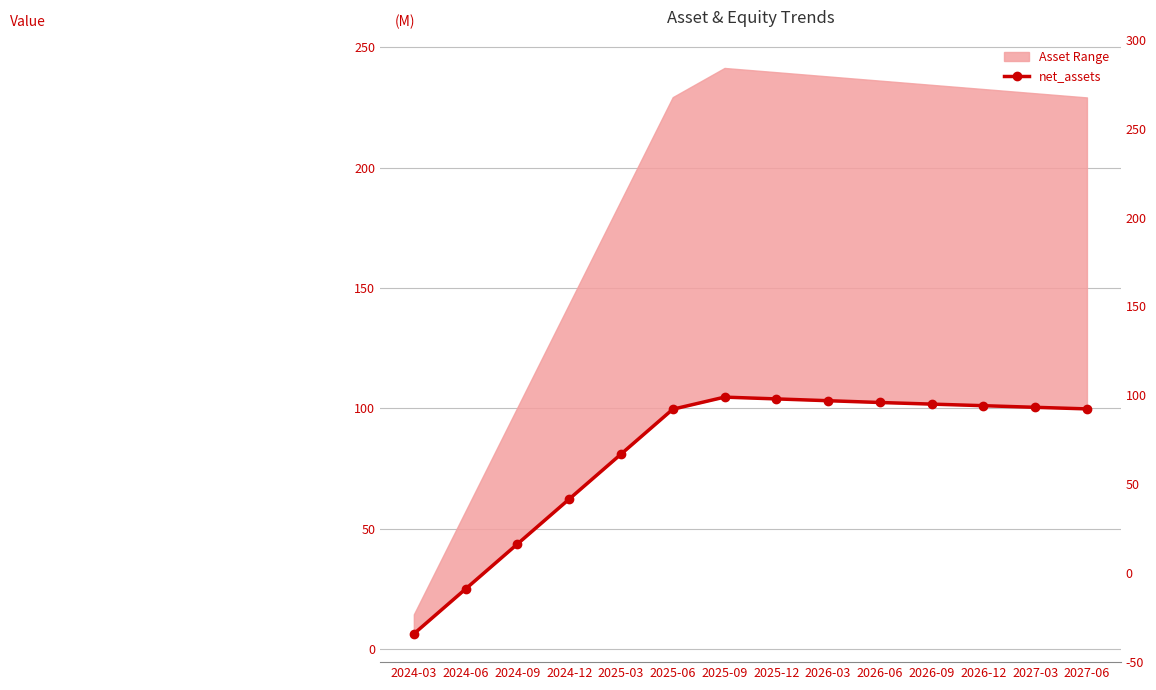

Reading left to right, transcribe all the data shown in this chart.

6.2	24.9	43.6	62.2	80.9	99.6	104.6	103.9	103.1	102.4	101.7	101.1	100.4	99.7